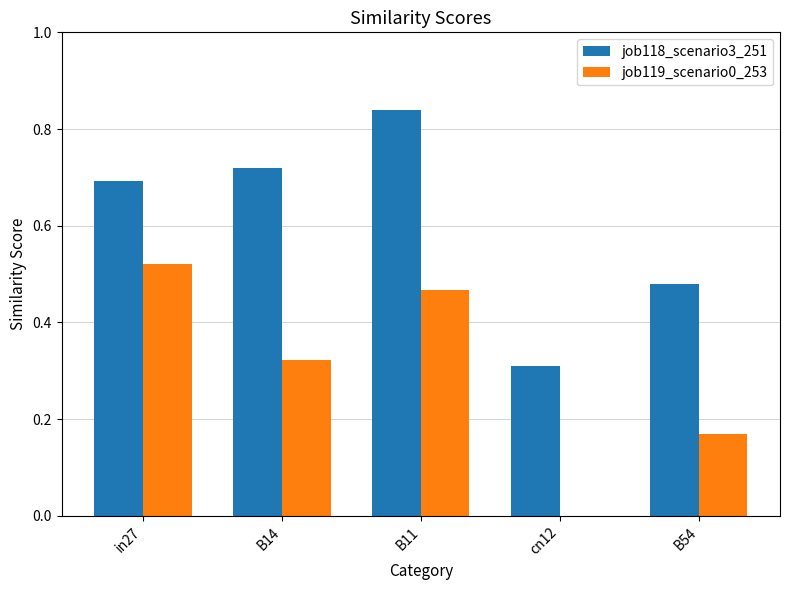

The value of job119_scenario0_253 at B14 is 0.1. True or false?

False